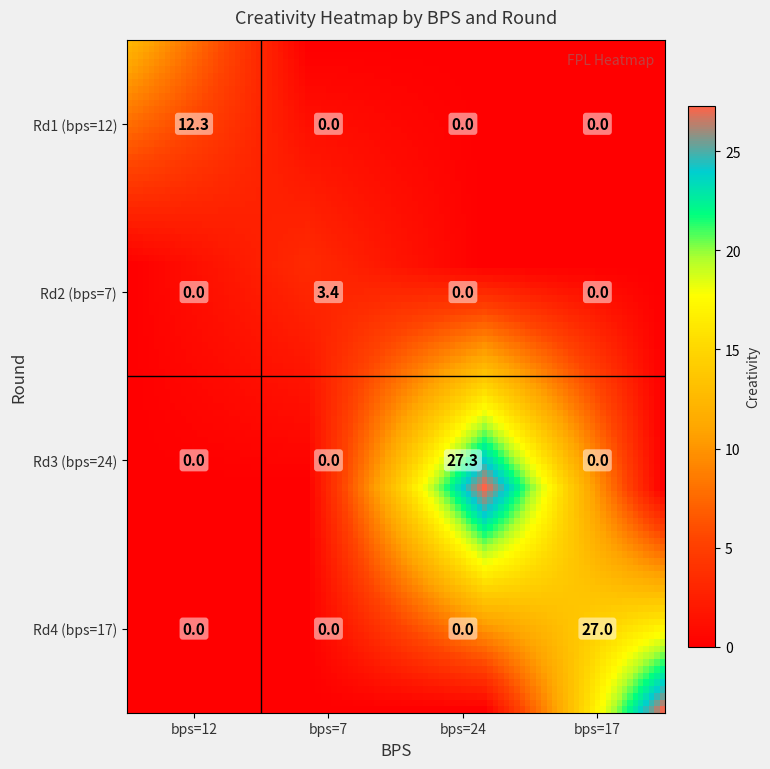

What is the average value of the round=2 series?

0.8